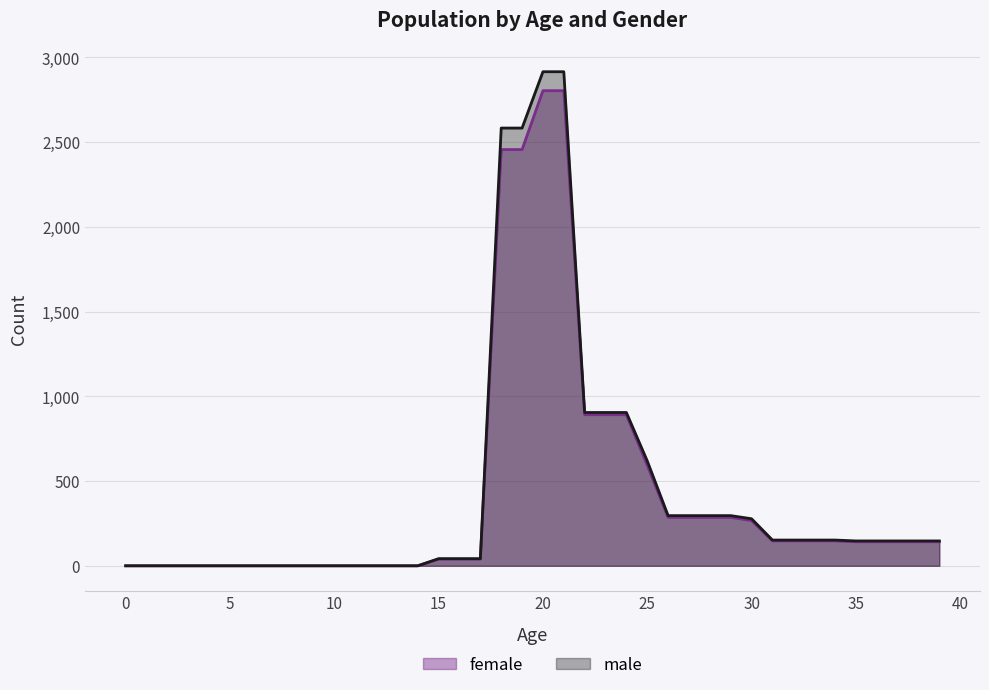

Where is male nearest to the value 1457?

22